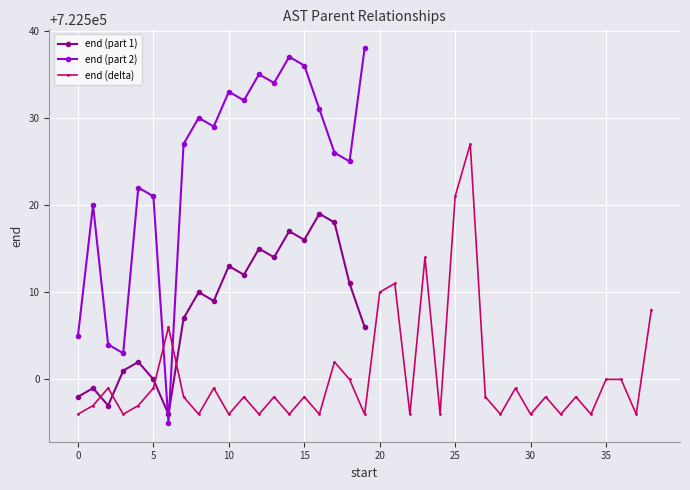

Is it true that end (part 1) equals 722516 at 15?

True